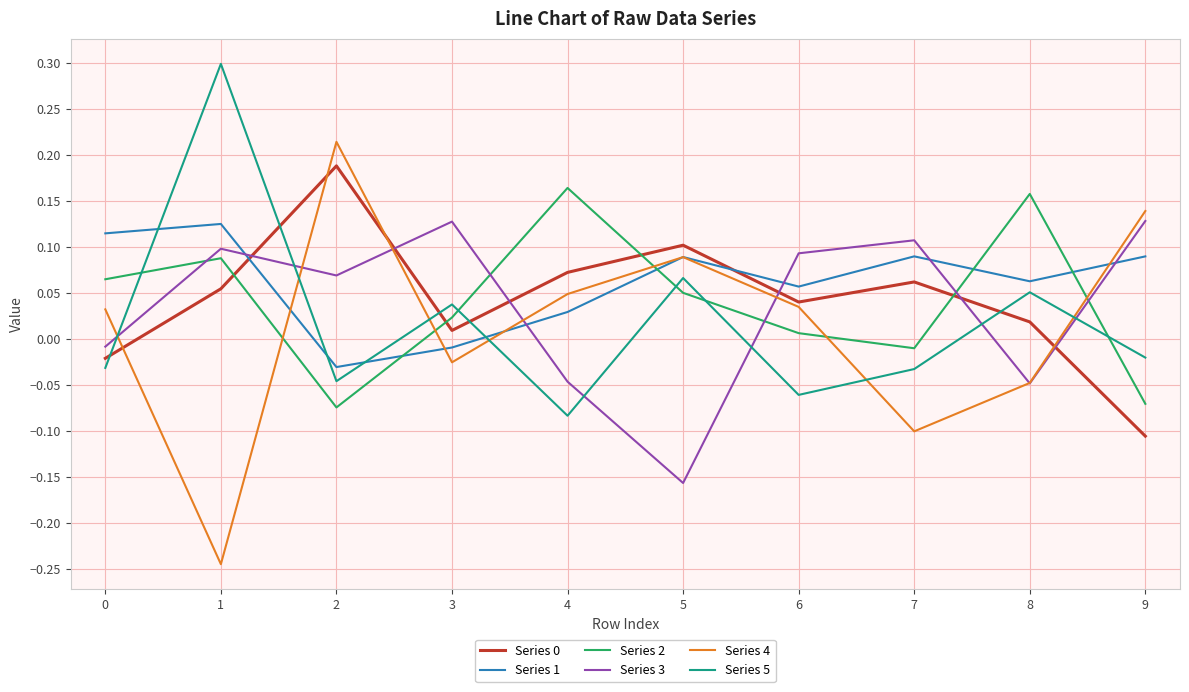

Which series ends up on top after the final intersection of Series 5 and Series 1?

Series 1